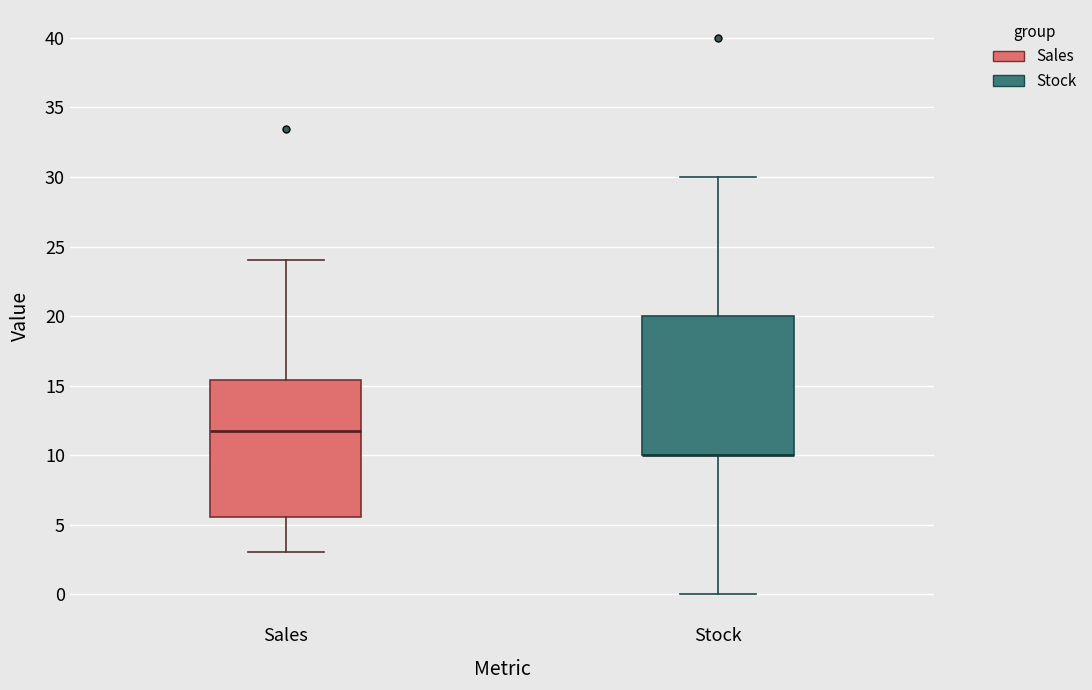

Reading left to right, transcribe this box plot: for each box, give where its median line is, the range the box spans, and where its two whiskers end, as read against the y-axis. The values are not printed on the chart, so give them approximately, as read against the axis.

Sales: median 12.0, box 5.5 to 15.5, whiskers 3.0 to 24.0
Stock: median 10.0 (drawn on the box's lower edge), box 10.0 to 20.0, whiskers 0.0 to 30.0